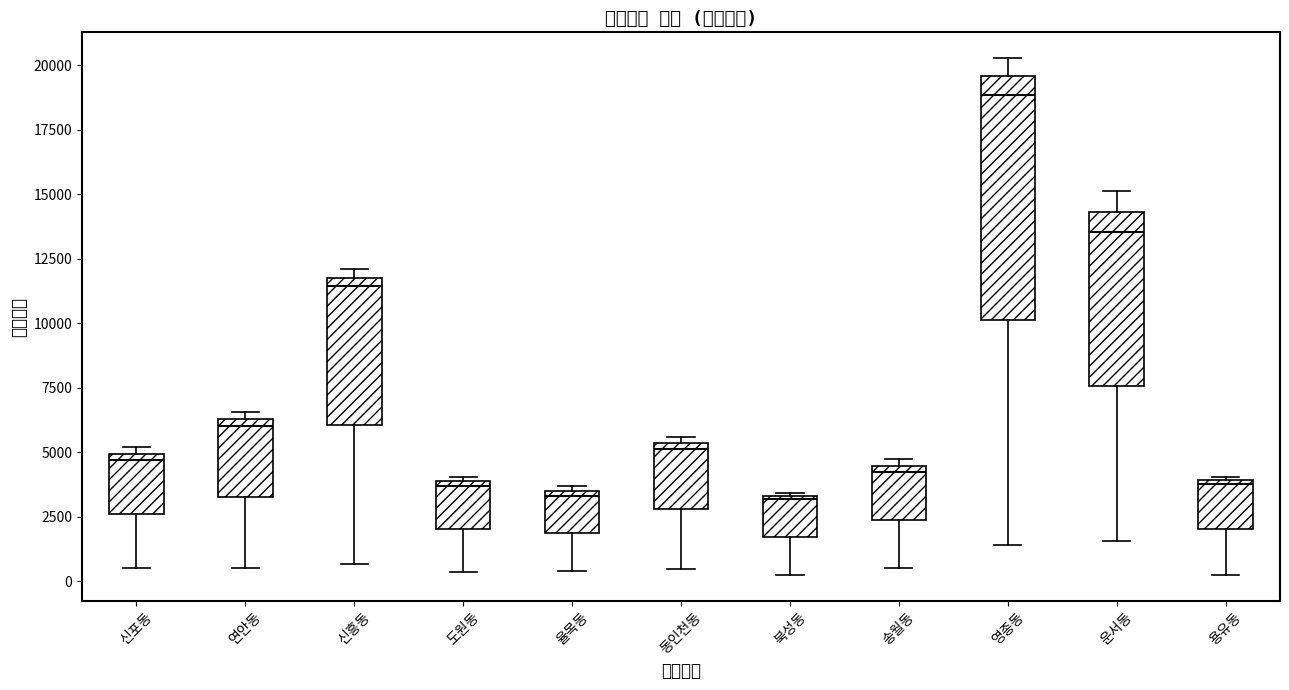

Reading left to right, transcribe this box plot: for each box, give where its median line is, the range the box spans, and where its two whiskers end, as read against the y-axis. The values are not printed on the chart, so give them approximately, as read against the axis.

신포동: median 4500, box 2500 to 5000, whiskers 500 to 5000 (just above the box's upper edge)
연안동: median 6000, box 3500 to 6500, whiskers 500 to 6500 (just above the box's upper edge)
신흥동: median 11500, box 6000 to 12000, whiskers 500 to 12000 (just above the box's upper edge)
도원동: median 3500, box 2000 to 4000, whiskers 500 to 4000 (just above the box's upper edge)
율목동: median 3500 (just below the box's upper edge), box 2000 to 3500, whiskers 500 to 3500 (just above the box's upper edge)
동인천동: median 5000, box 3000 to 5500, whiskers 500 to 5500 (just above the box's upper edge)
북성동: median 3000, box 1500 to 3500, whiskers 0 to 3500
송월동: median 4000, box 2500 to 4500, whiskers 500 to 4500 (just above the box's upper edge)
영종동: median 19000, box 10000 to 19500, whiskers 1500 to 20500
운서동: median 13500, box 7500 to 14500, whiskers 1500 to 15000
용유동: median 4000, box 2000 to 4000, whiskers 500 to 4000